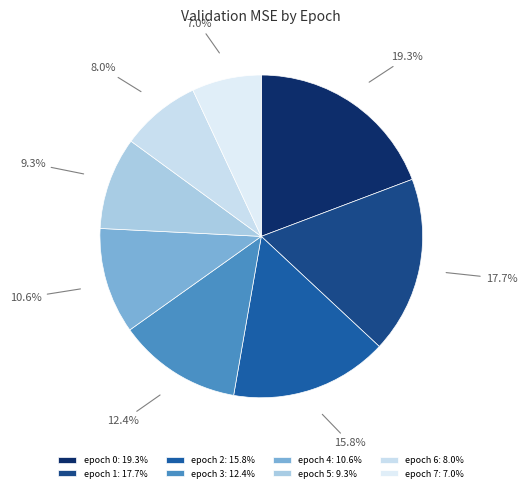

Rank the categories by value from highest to lowest.

epoch 0, epoch 1, epoch 2, epoch 3, epoch 4, epoch 5, epoch 6, epoch 7